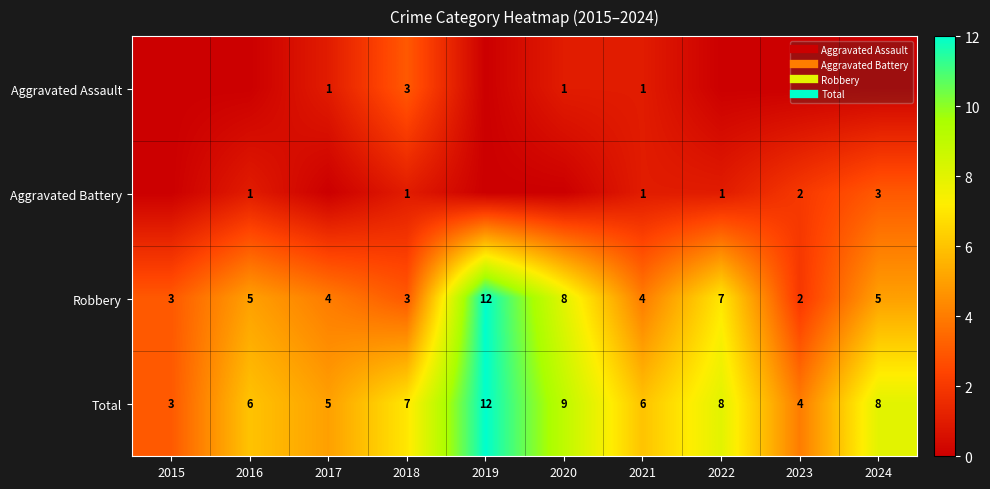

What is the maximum value for Aggravated Battery?

3